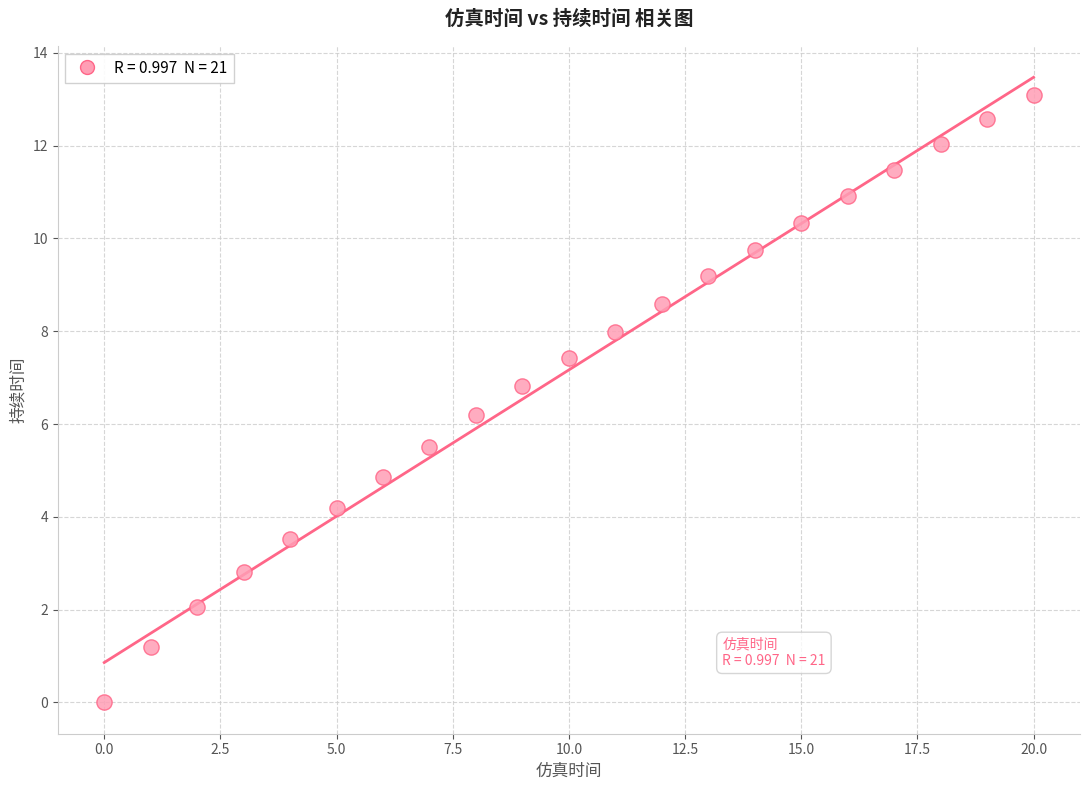

What Y value in the scatter plot is closest to 6?

6.2